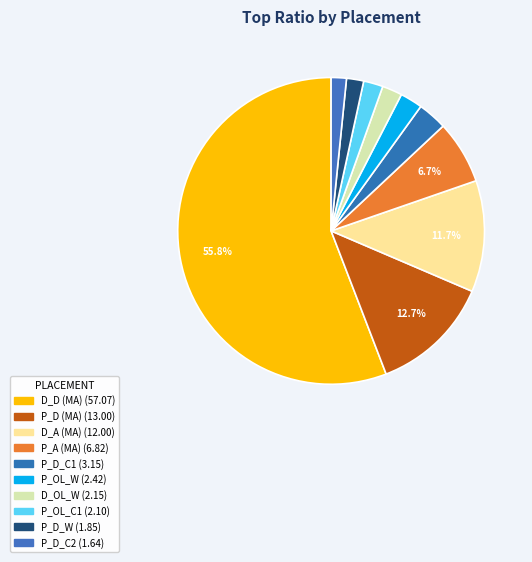

How many segments does this pie chart have?

10